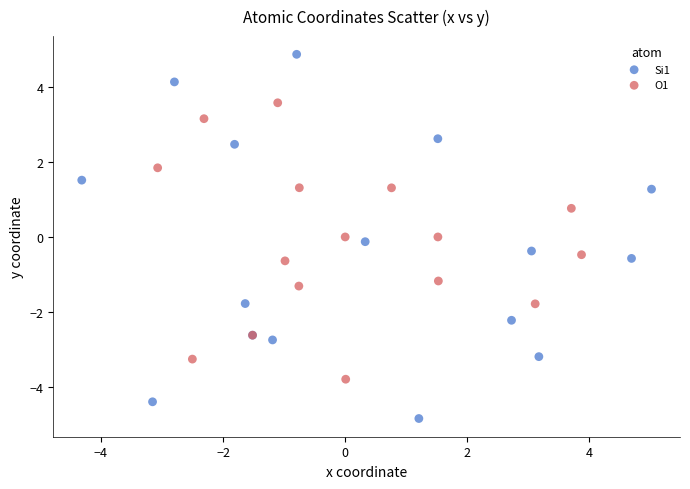

Which series has the widest spread of Y values?

Si1